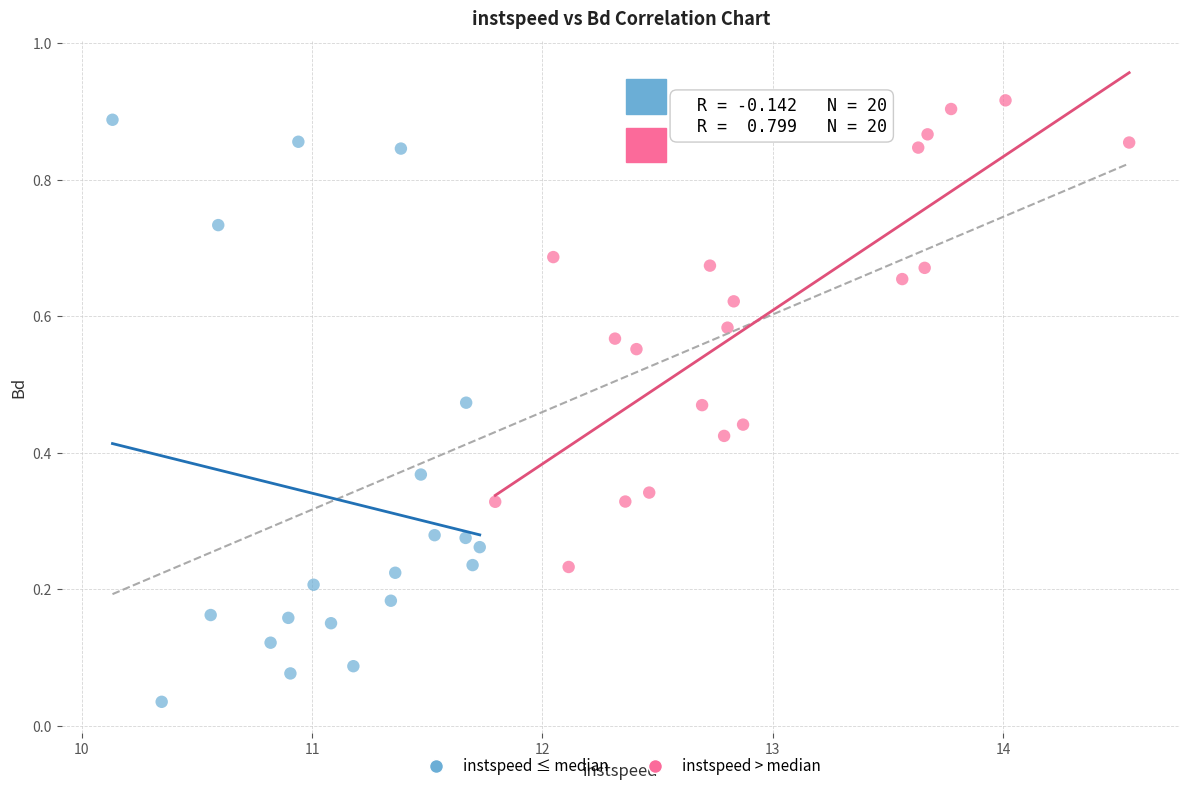

Which series reaches the minimum Y coordinate?

instspeed ≤ median